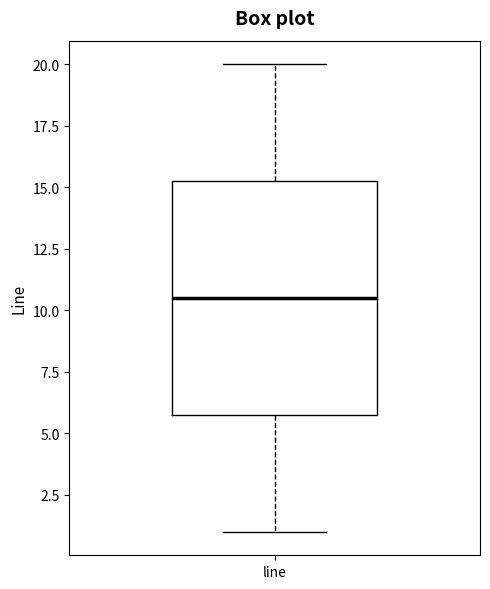

Transcribe this box plot: give where the median line is, the range the box spans, and where the two whiskers end, as read against the y-axis. The values are not printed on the chart, so give them approximately, as read against the axis.

median 10.5, box 6.0 to 15.5, whiskers 1.0 to 20.0